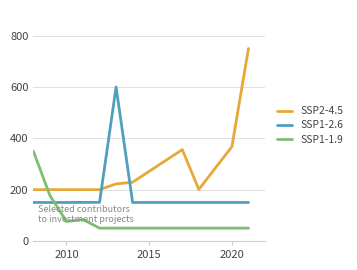

Which series has the largest range (max minus min)?

SSP2-4.5